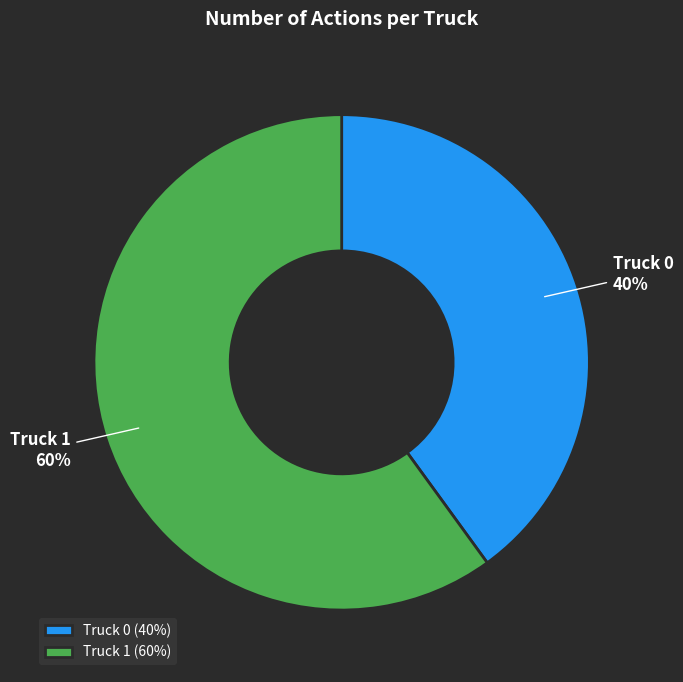

What is the ratio of the value at Truck 1 to the value at Truck 0?

1.5